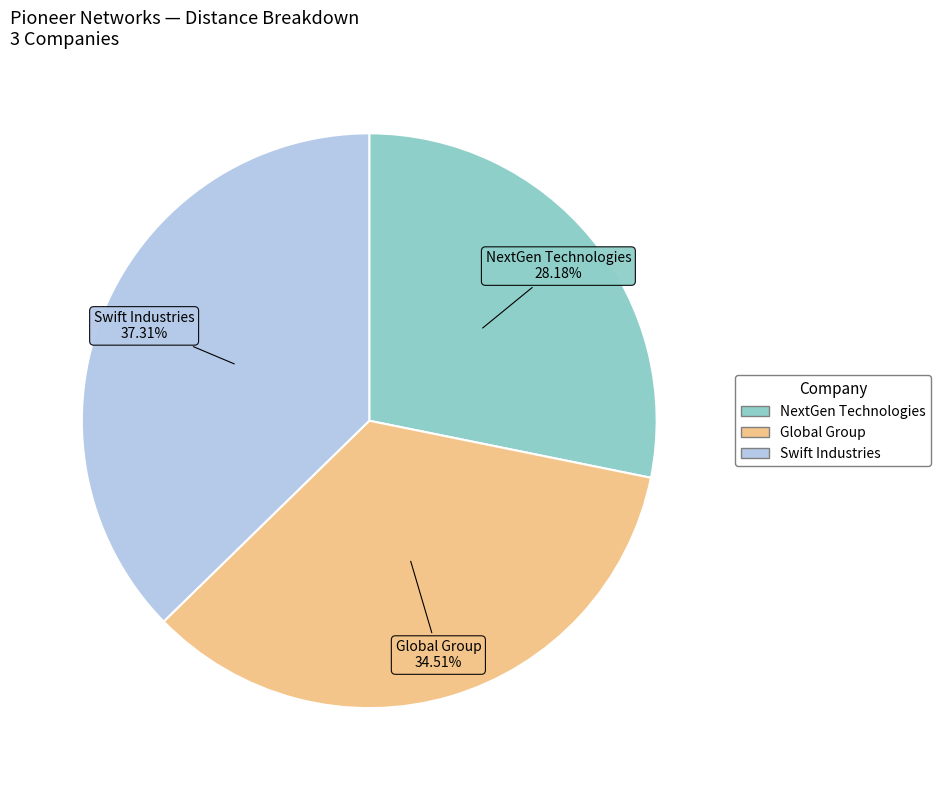

Approximately how many times larger is the value at NextGen Technologies compared to Global Group?

0.8